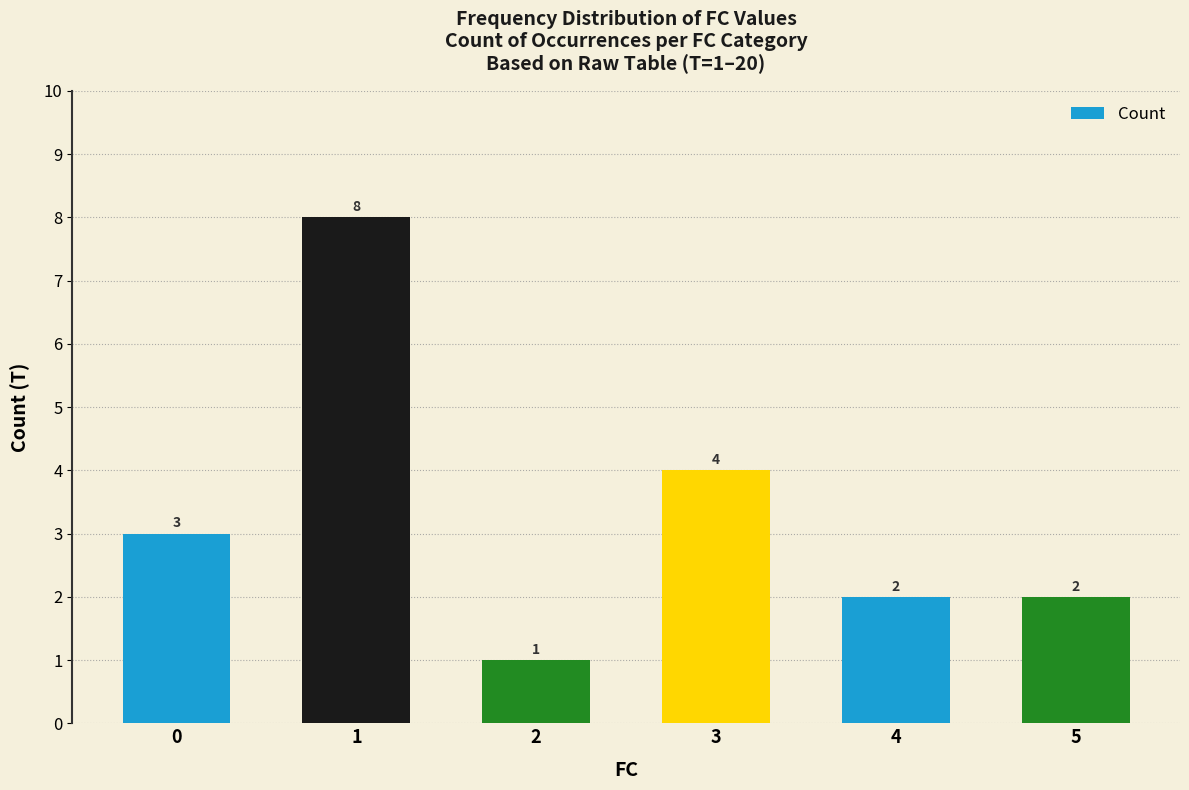

Reading right to left, what are all the values shown in this chart?

5=2	4=2	3=4	2=1	1=8	0=3